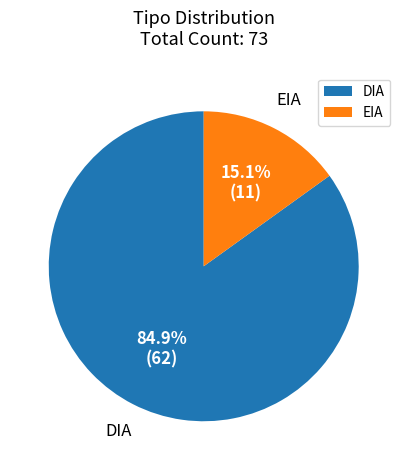

Combined, what portion of the pie is DIA and EIA?

100.0%